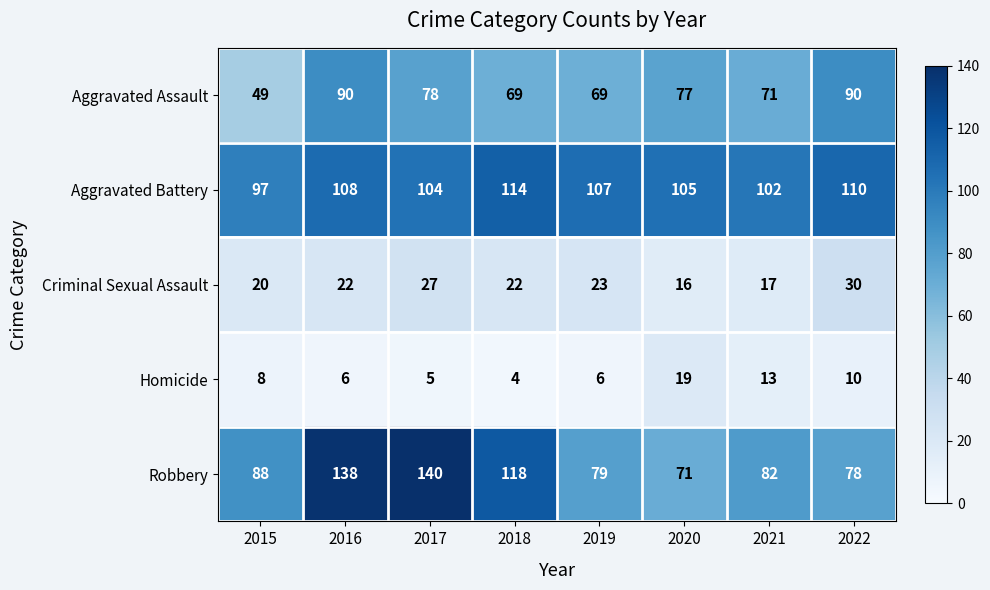

At which category is the sum across all series the highest?

2016